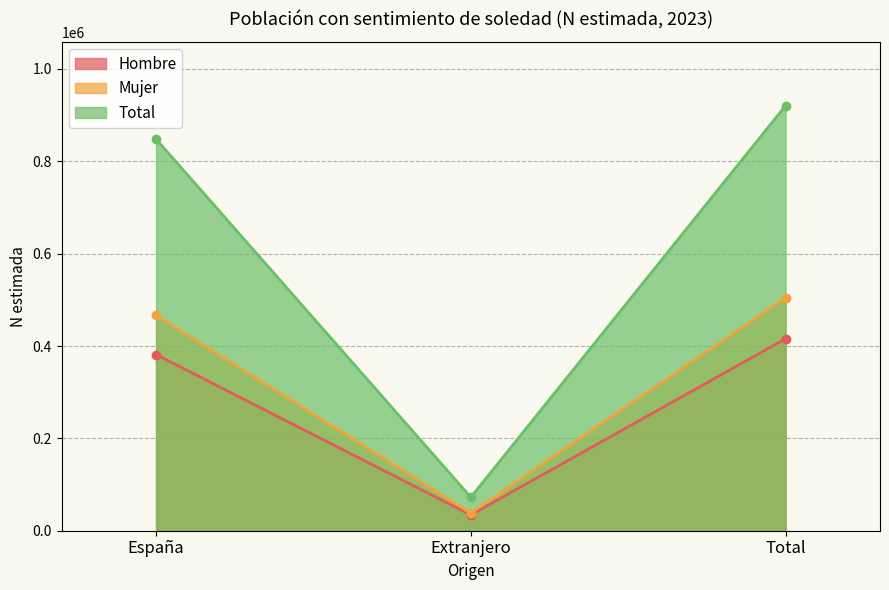

Reading left to right, list all the values displayed in this chart.

Hombre: España=381613	Extranjero=34285	Total=415898
Mujer: España=466559	Extranjero=38248	Total=504807
Total: España=848172	Extranjero=72533	Total=920705